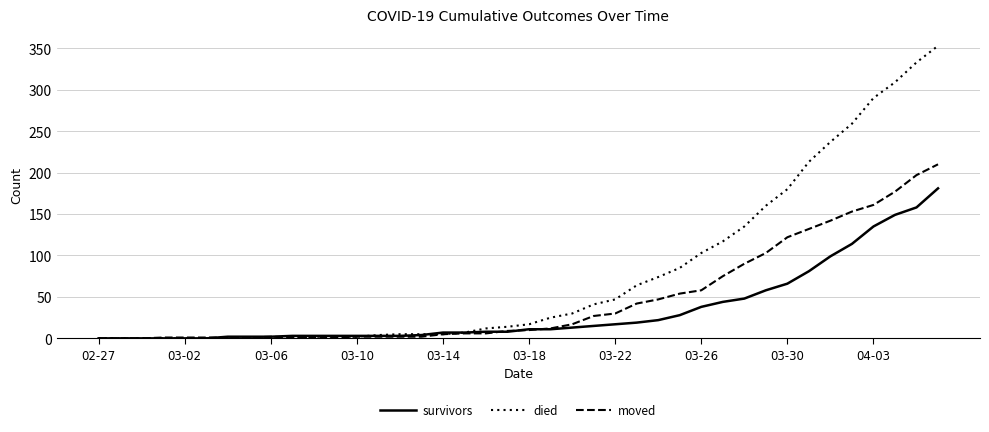

How many lines are shown in the chart?

3